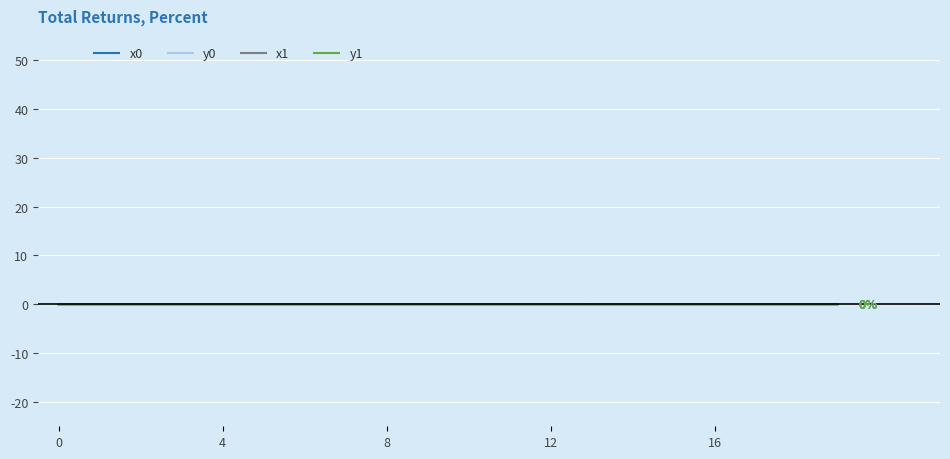

The value of x0 at 16 is 0.0. True or false?

True